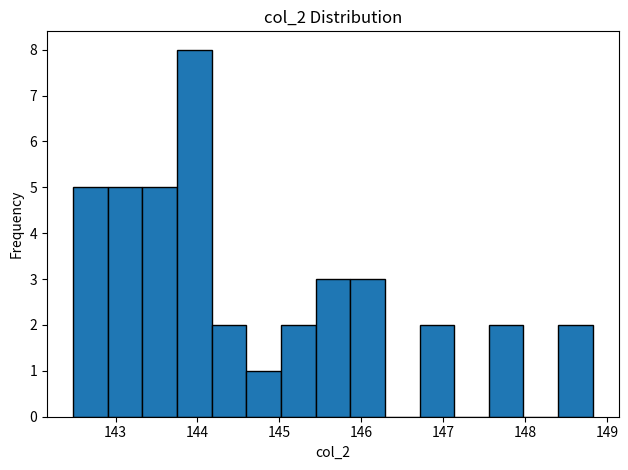

Reading left to right, transcribe this chart: for each bar, give the range it covers on the x-axis and its height. Neither the bar edges nor the heights are printed on the chart, so give them approximately, as read against the axes.

142.5 to 142.9: 5
142.9 to 143.3: 5
143.3 to 143.8: 5
143.8 to 144.2: 8
144.2 to 144.6: 2
144.6 to 145.0: 1
145.0 to 145.4: 2
145.4 to 145.9: 3
145.9 to 146.3: 3
146.3 to 146.7: 0
146.7 to 147.1: 2
147.1 to 147.6: 0
147.6 to 148.0: 2
148.0 to 148.4: 0
148.4 to 148.8: 2